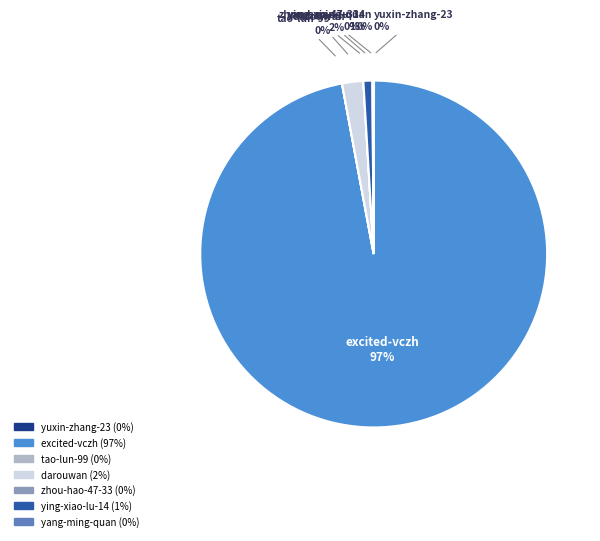

Is there a majority slice in this chart?

Yes